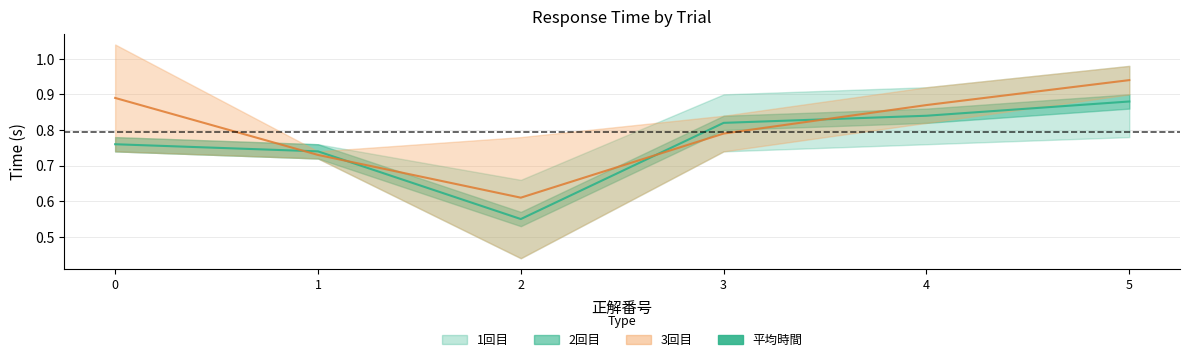

What is the minimum value shown in the chart?

0.6